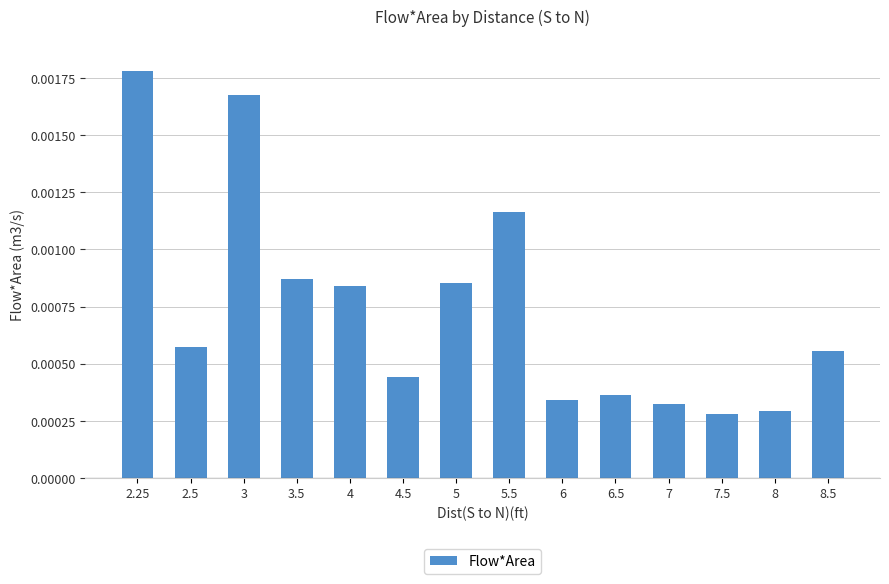

List the labels in order of value, smallest first.

7.5, 8, 7, 6, 6.5, 4.5, 8.5, 2.5, 4, 5, 3.5, 5.5, 3, 2.25